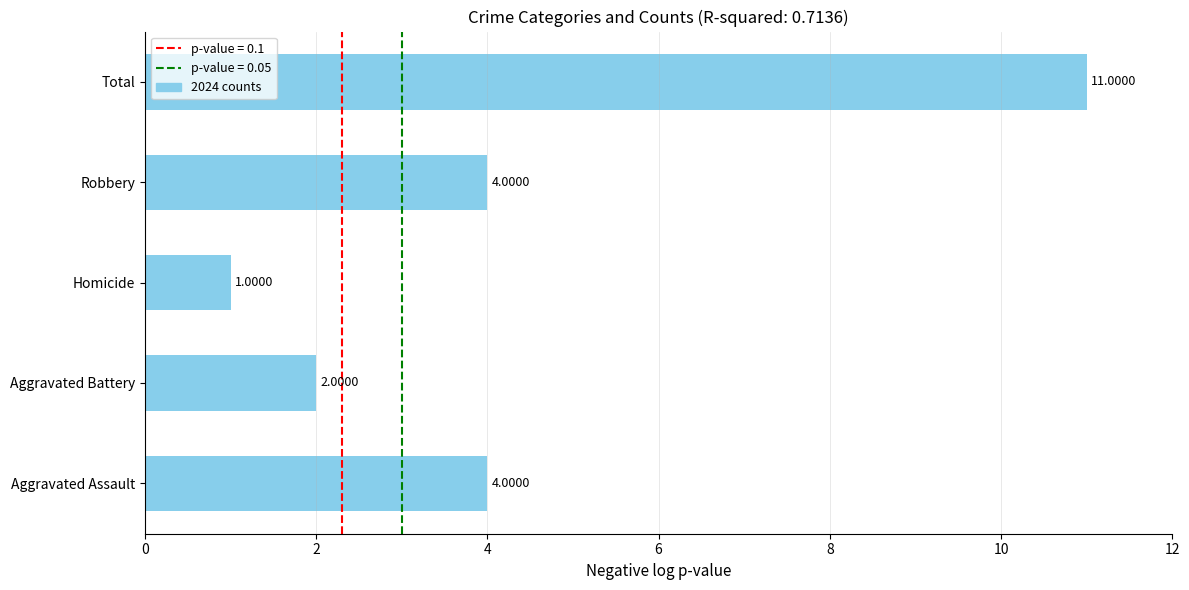

Which label corresponds to the smallest value in the chart?

Homicide